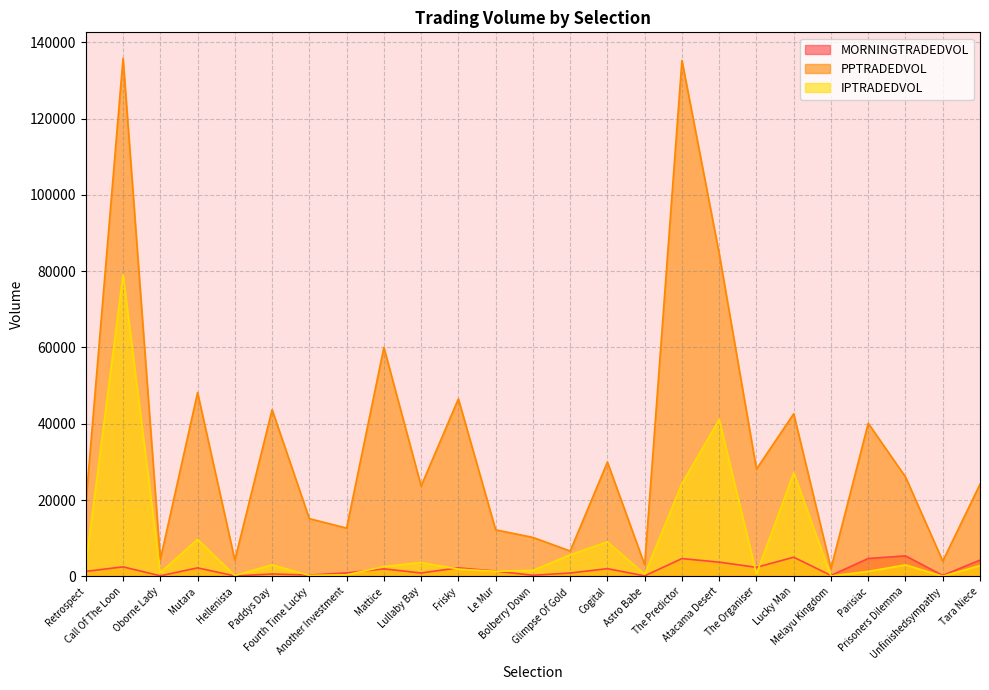

Which series has the widest spread of values?

PPTRADEDVOL